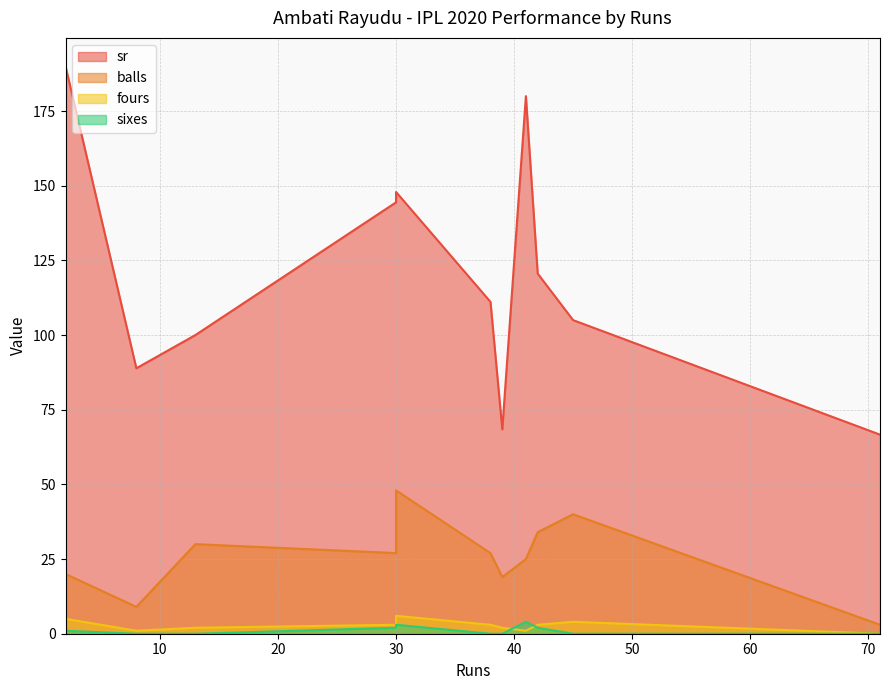

Where is the first local maximum for fours?

30